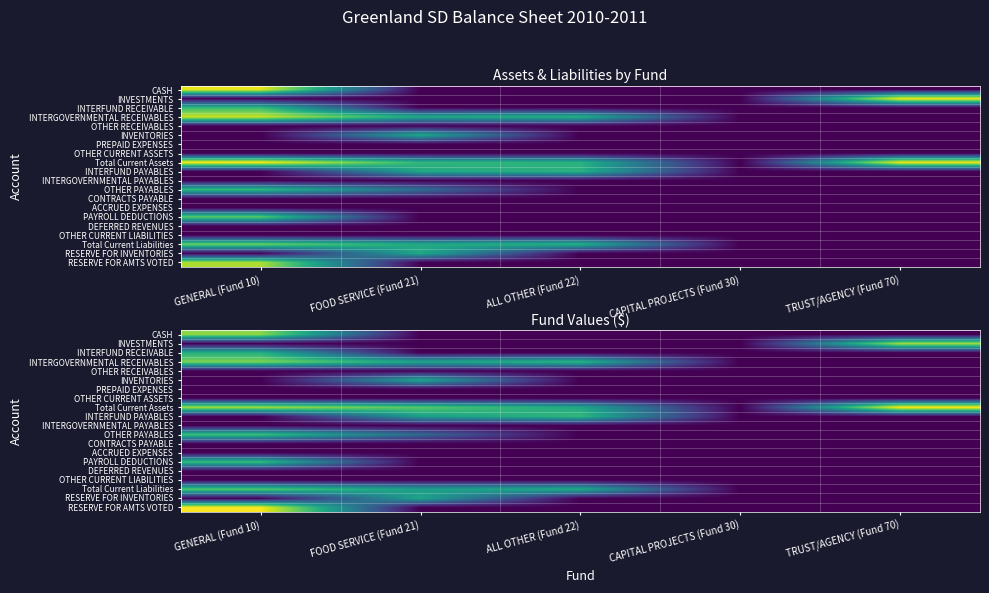

How many distinct data groups are displayed?

20